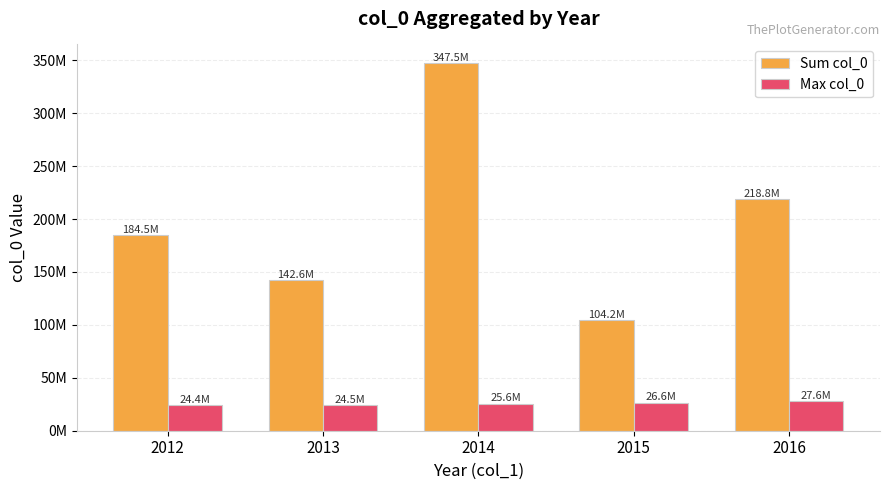

What are all the series names shown in the legend?

Sum col_0, Max col_0